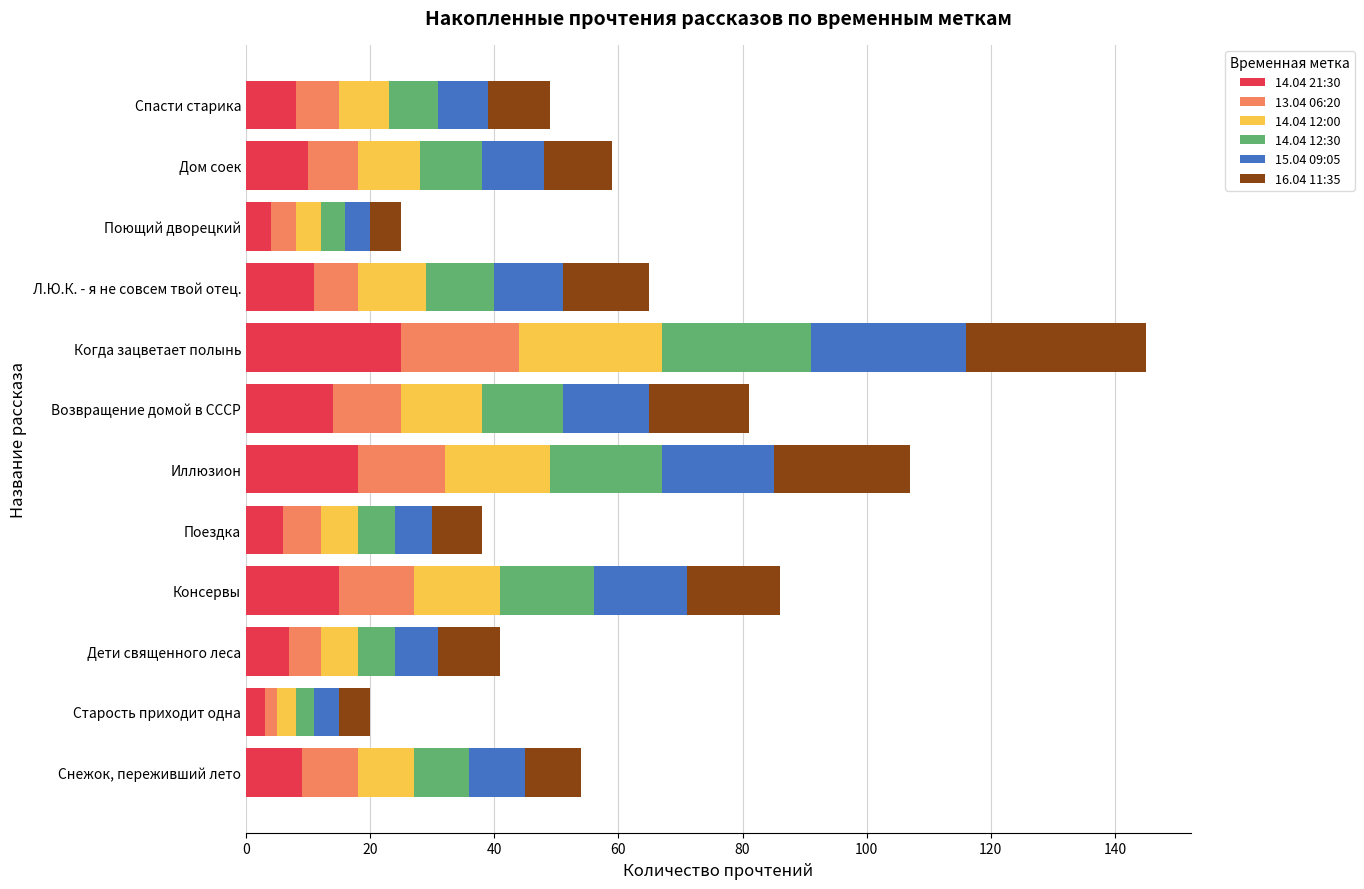

Count the number of data series in this chart.

6